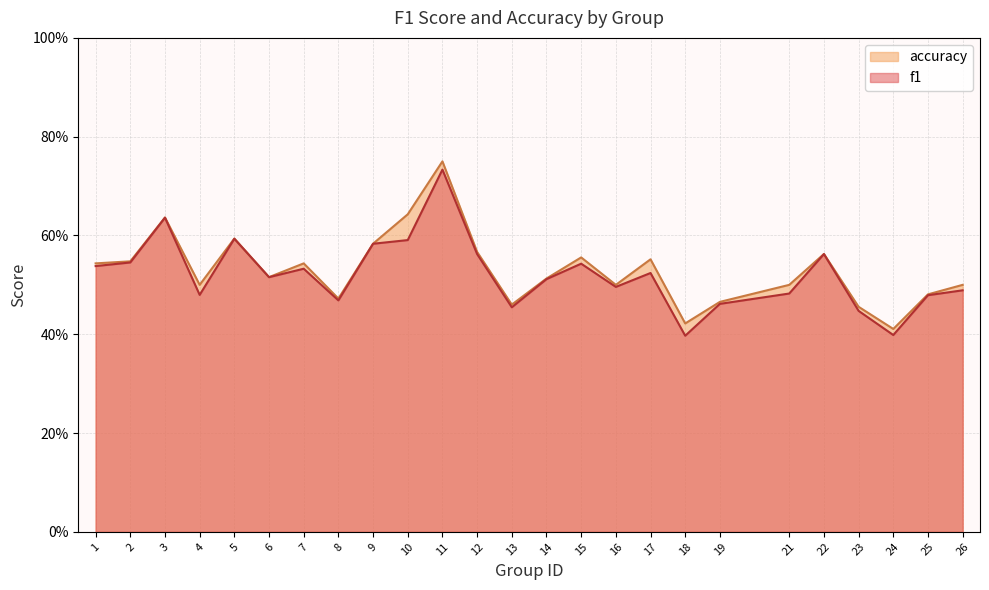

What are all the series names shown in the legend?

accuracy, f1